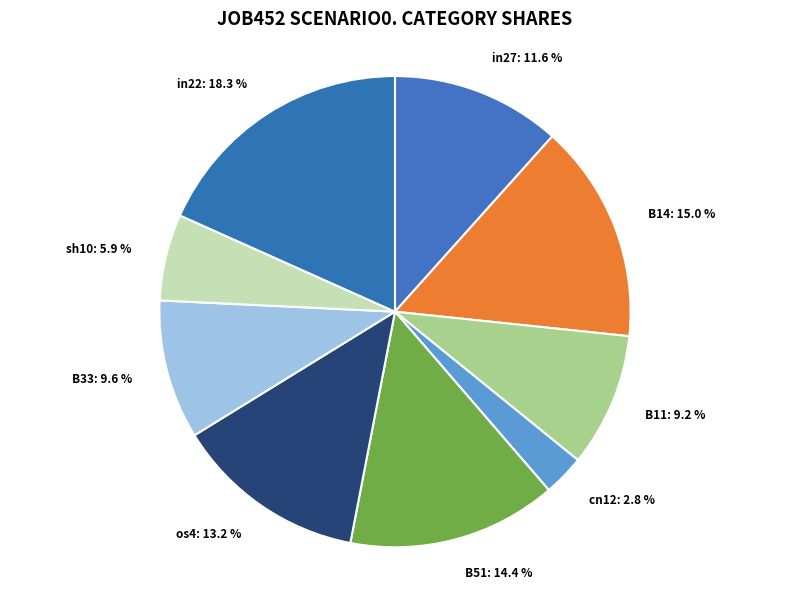

The B11 slice represents 9% of the pie. True or false?

True